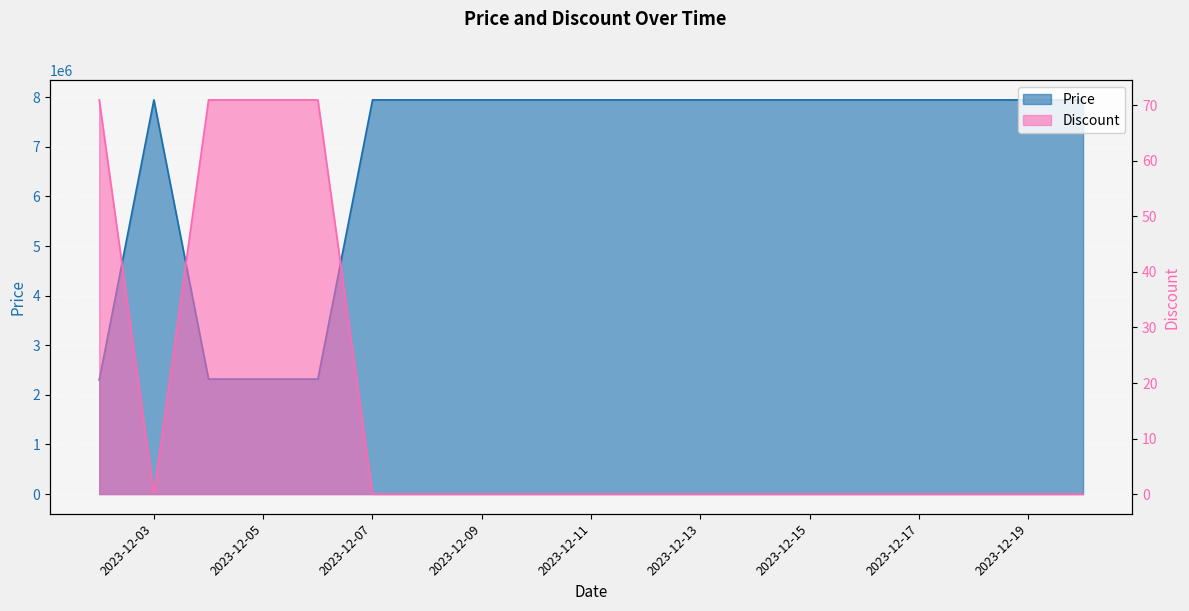

True or false: Discount and Price cross at least once.

False